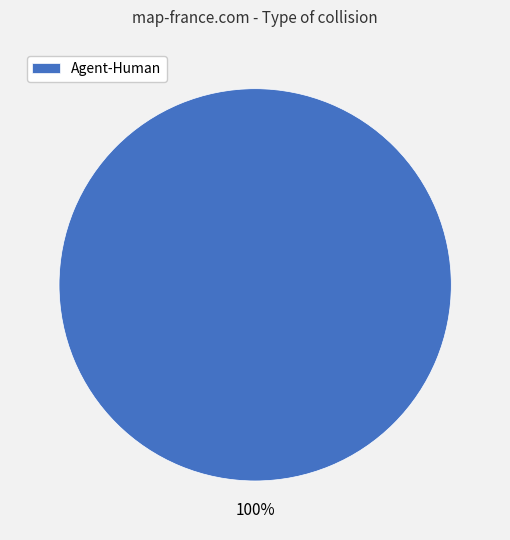

How many segments does this pie chart have?

1